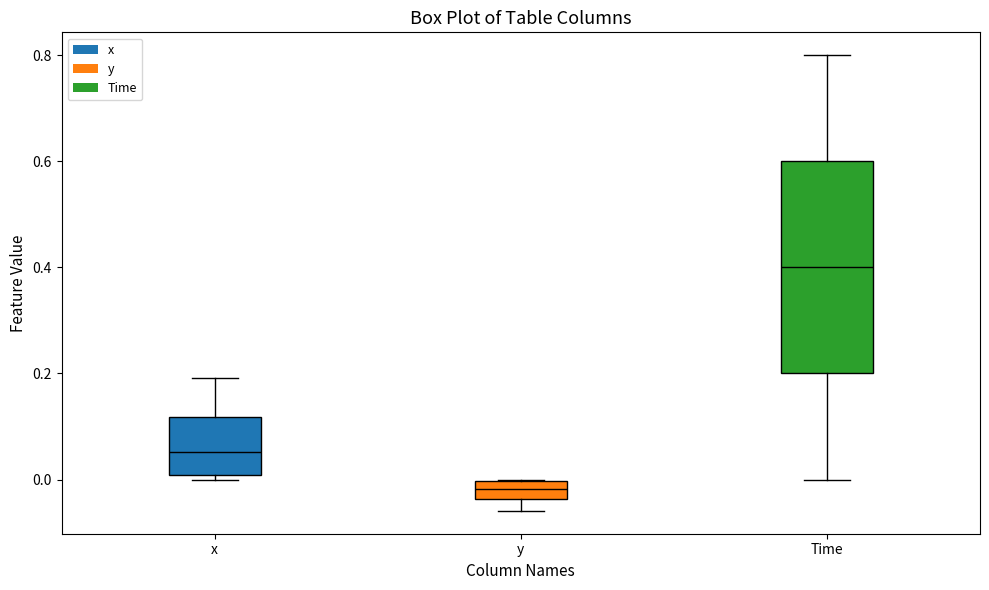

Which box's median line is the highest?

Time